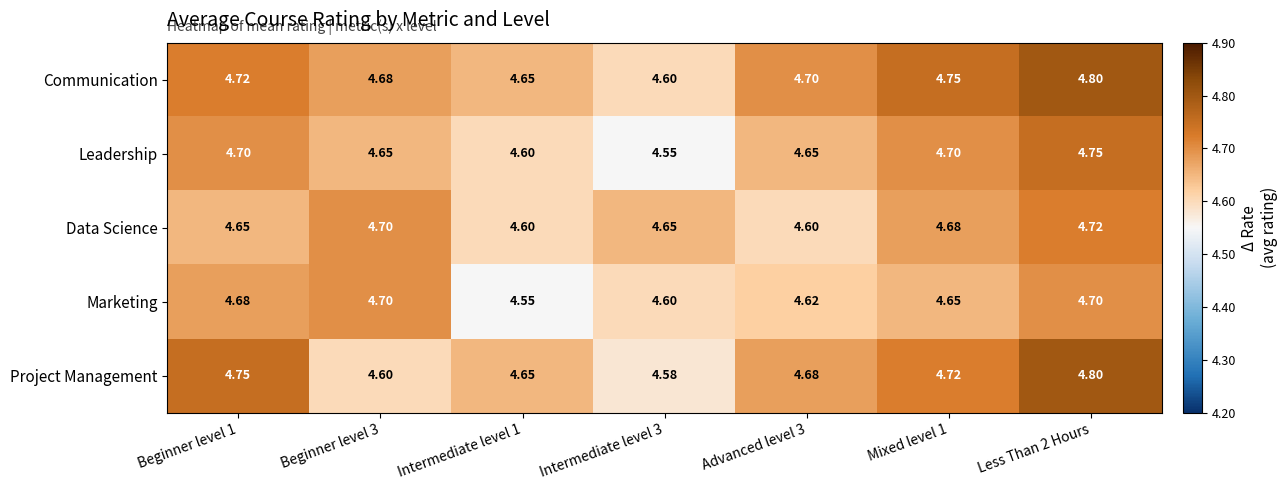

At how many categories does at least one series exceed 4?

7